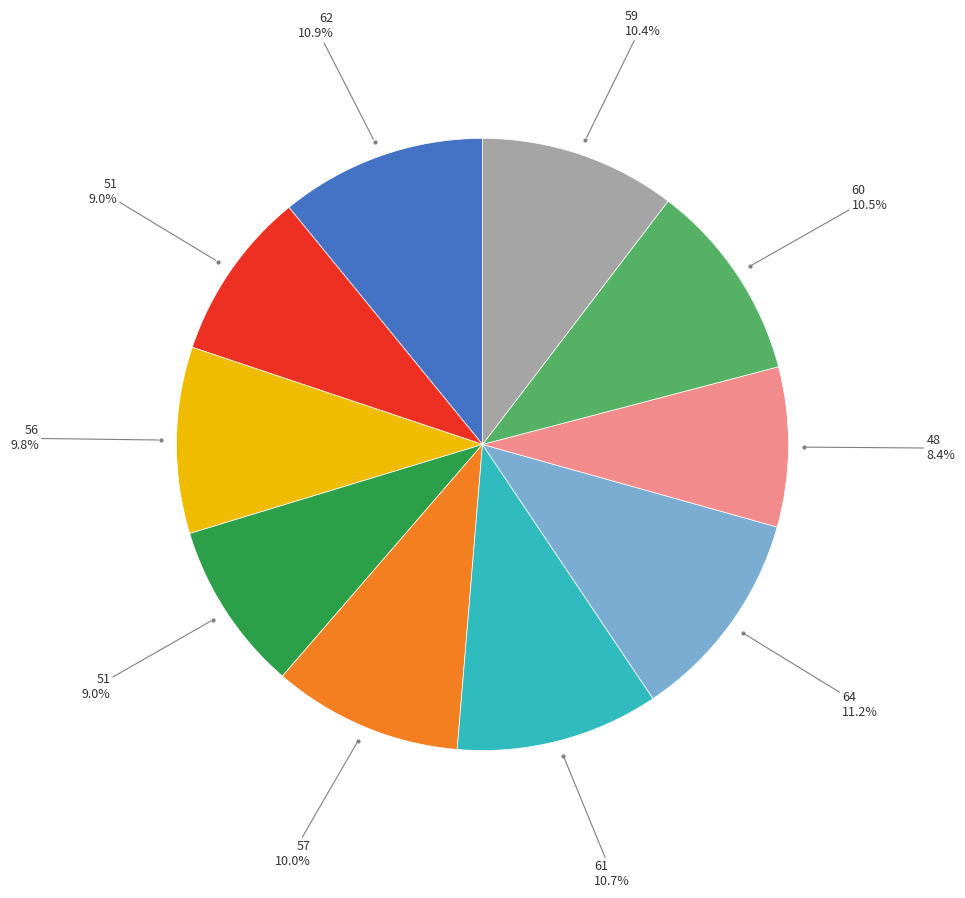

Is there any slice that represents more than half of the pie?

No